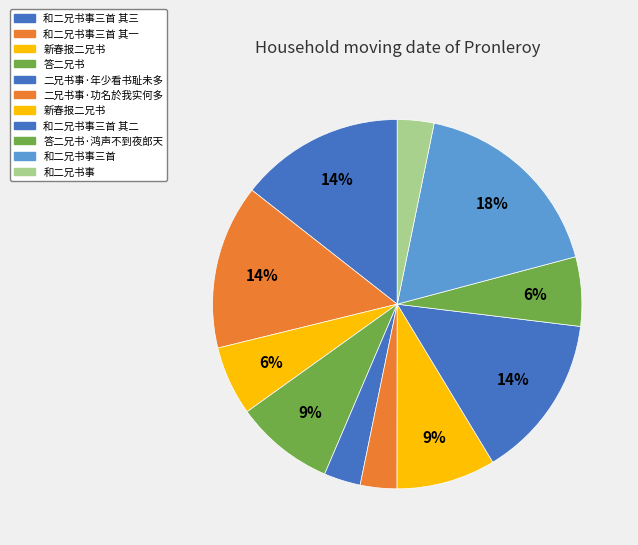

Rank the categories by value from lowest to highest.

和二兄书事, 二兄书事·功名於我实何多, 二兄书事·年少看书耻未多, 答二兄书·鸿声不到夜郎天, 新春报二兄书, 新春报二兄书, 答二兄书, 和二兄书事三首 其三, 和二兄书事三首 其二, 和二兄书事三首 其一, 和二兄书事三首